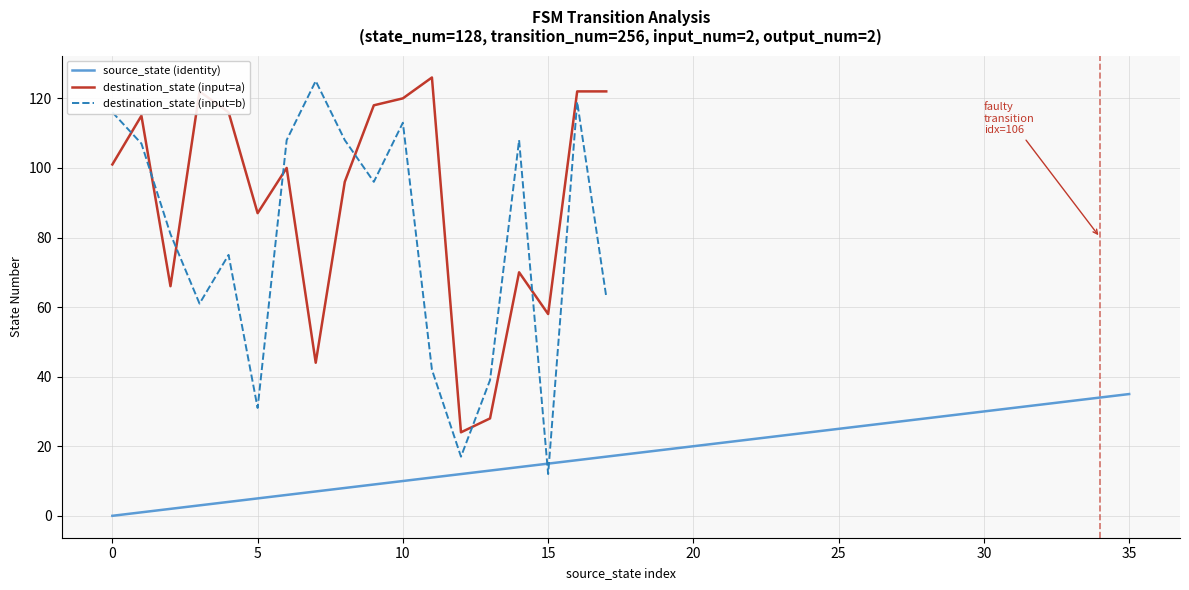

How many lines are shown in the chart?

3